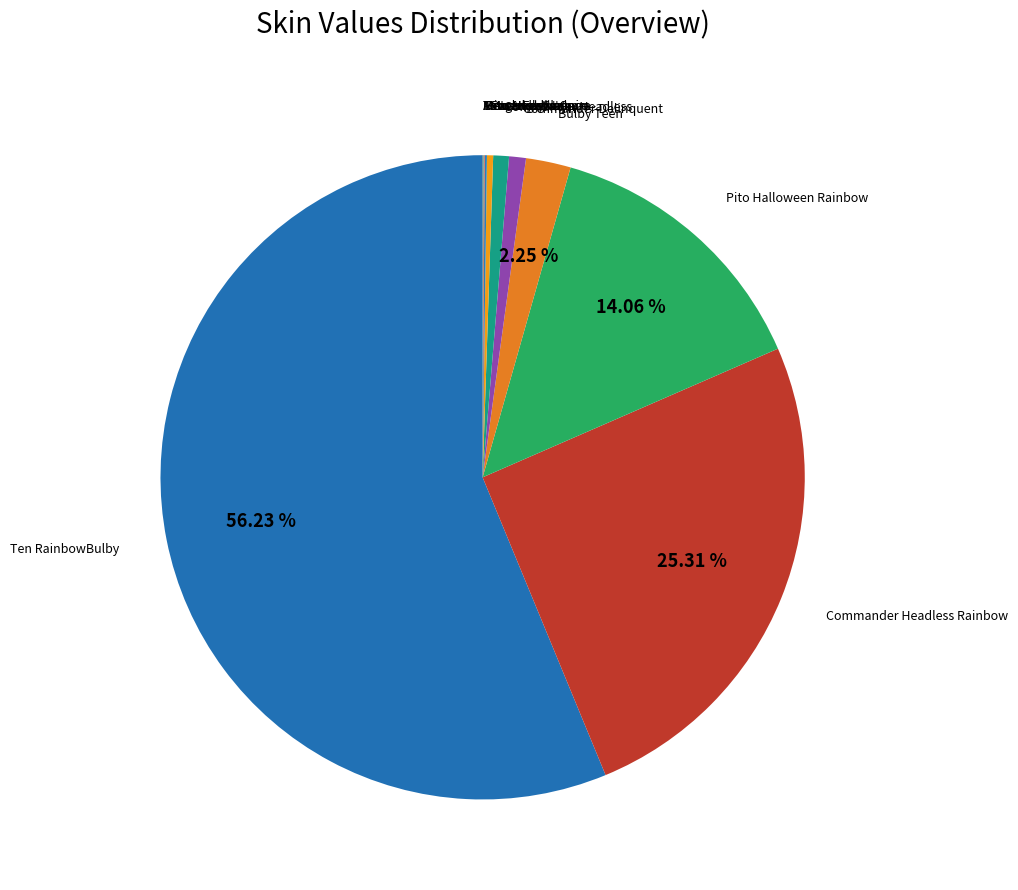

What is the largest slice in the pie chart?

Ten RainbowBulby